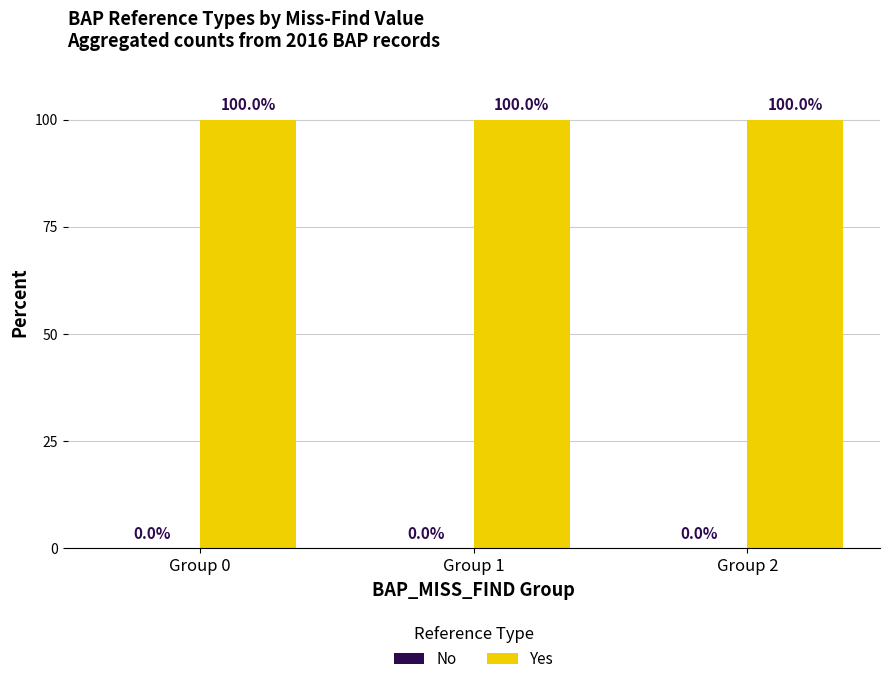

Is the value of Yes at Group 2 greater than the value of No at Group 1?

Yes